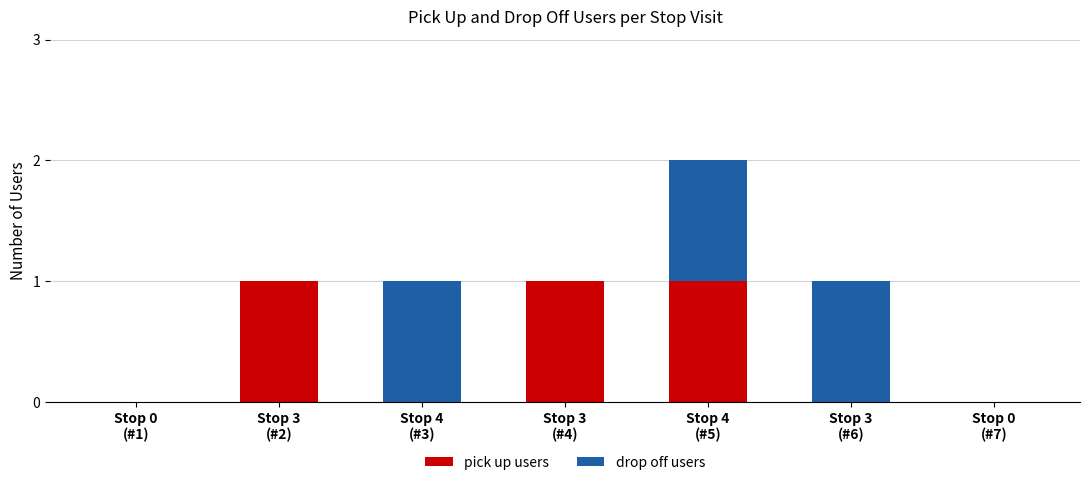

What is the sum of all pick up users values?

3